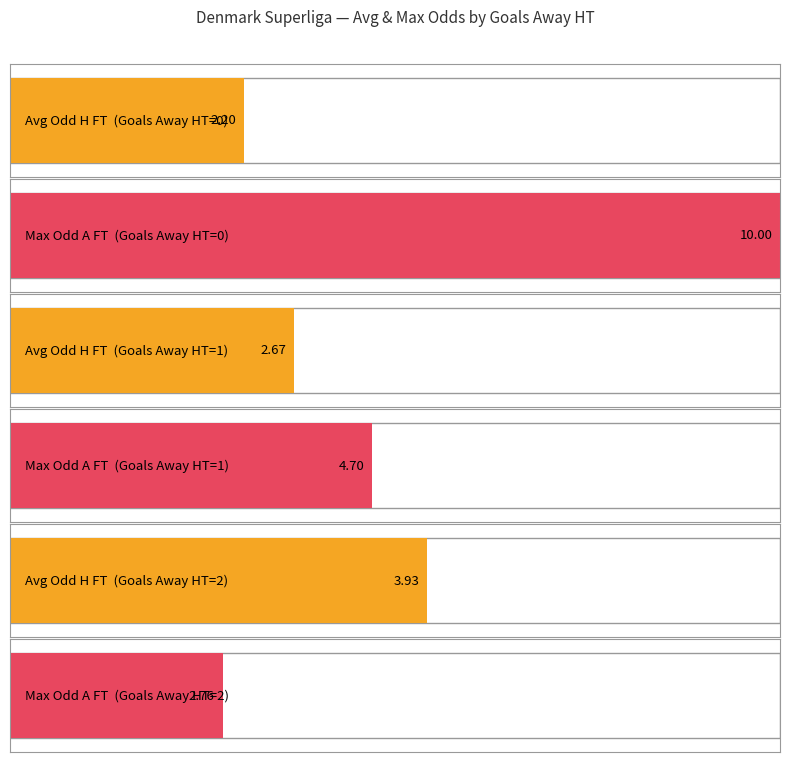

At 0, list the series in order from largest to smallest.

Odd_A_FT, Odd_H_FT